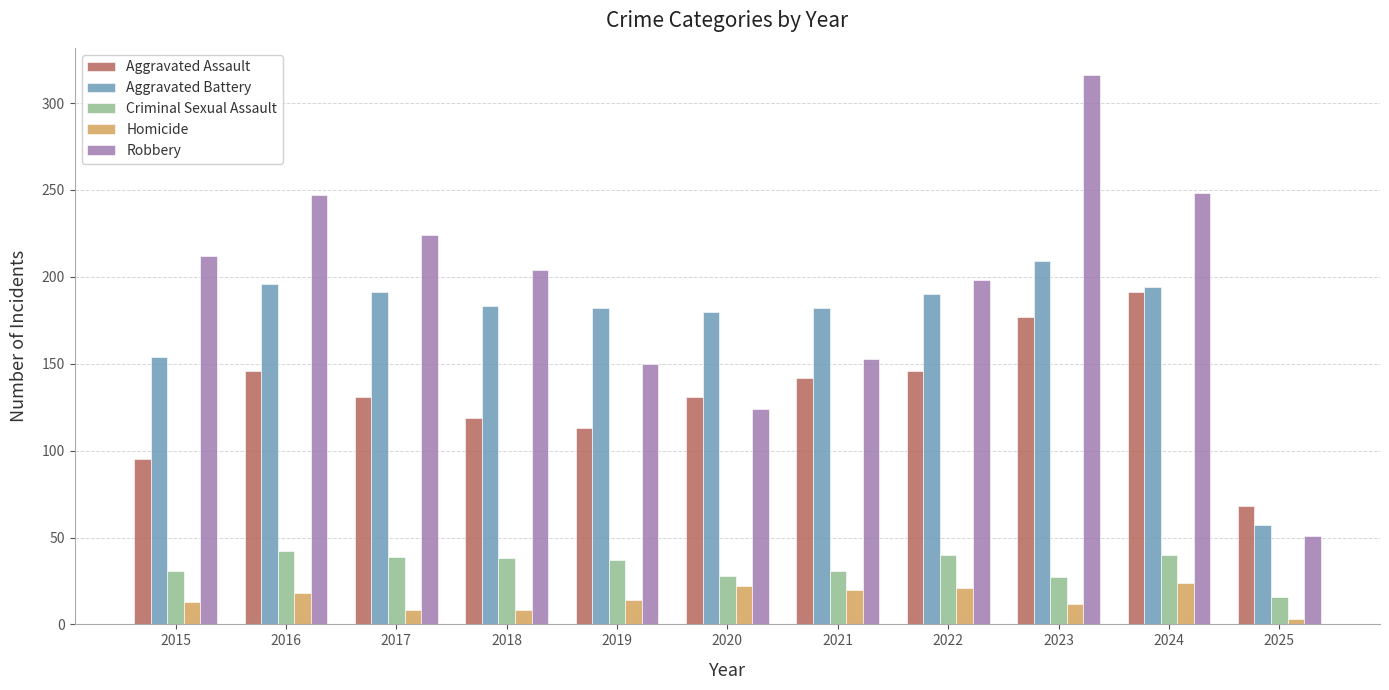

True or false: Aggravated Battery has a value of 244 at 2018.

False